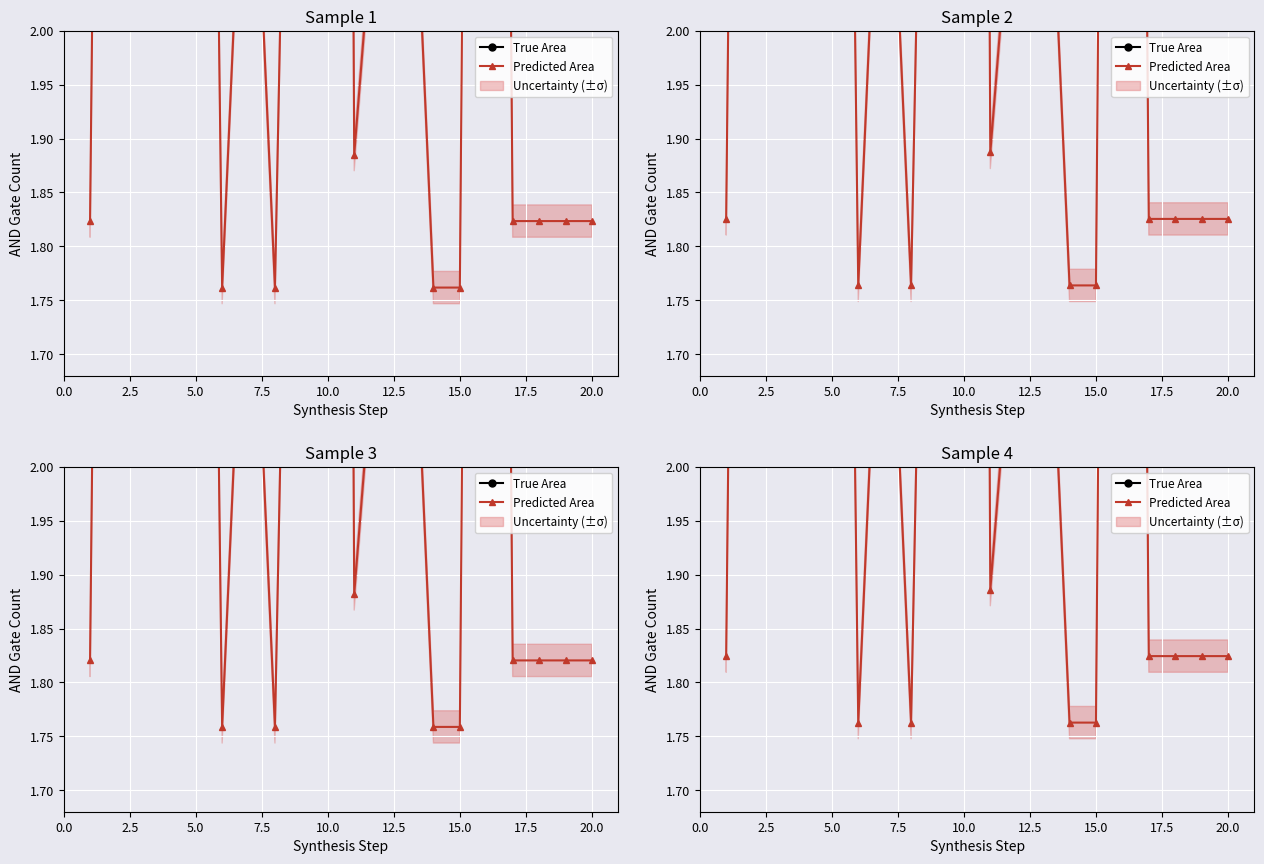

What are all the series names shown in the legend?

True Area, Predicted Area